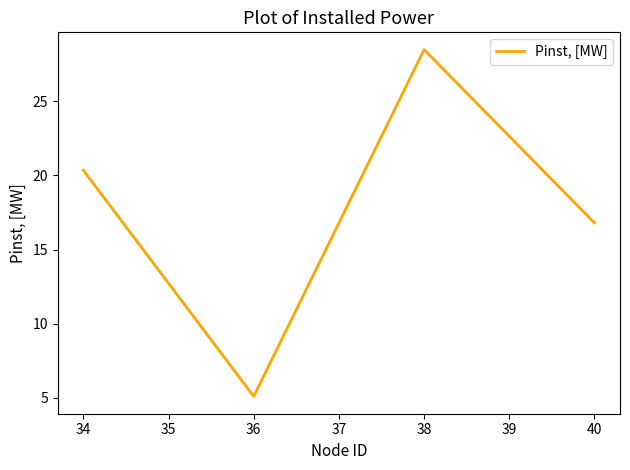

Which label corresponds to the smallest value in the chart?

36